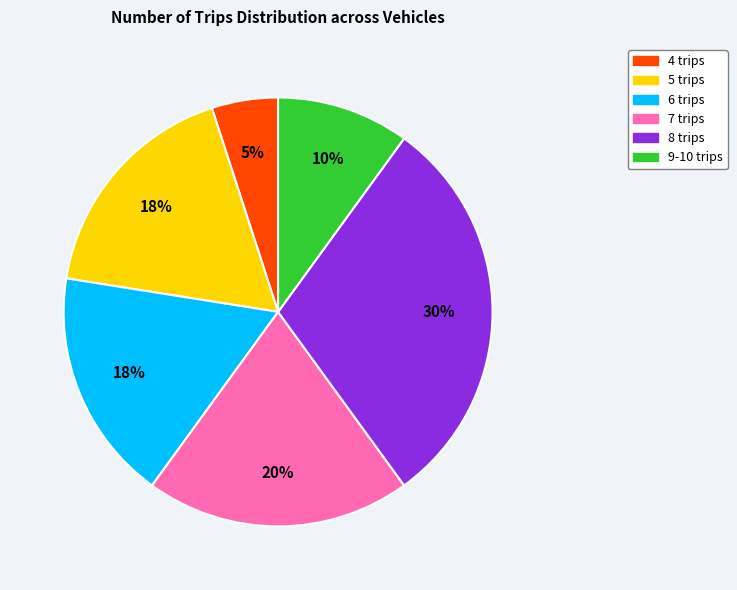

True or false: 8 trips accounts for 35% of the total.

False